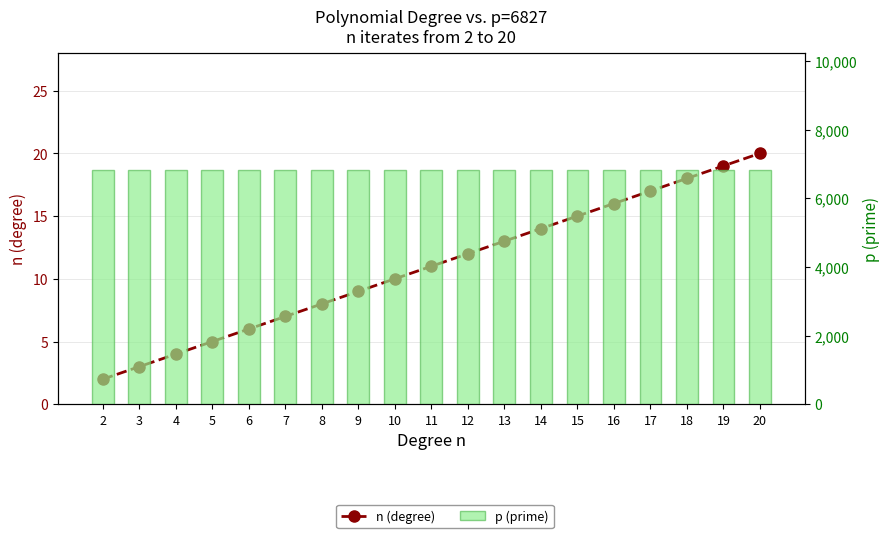

Which category has the highest value in the n (degree) series?

20